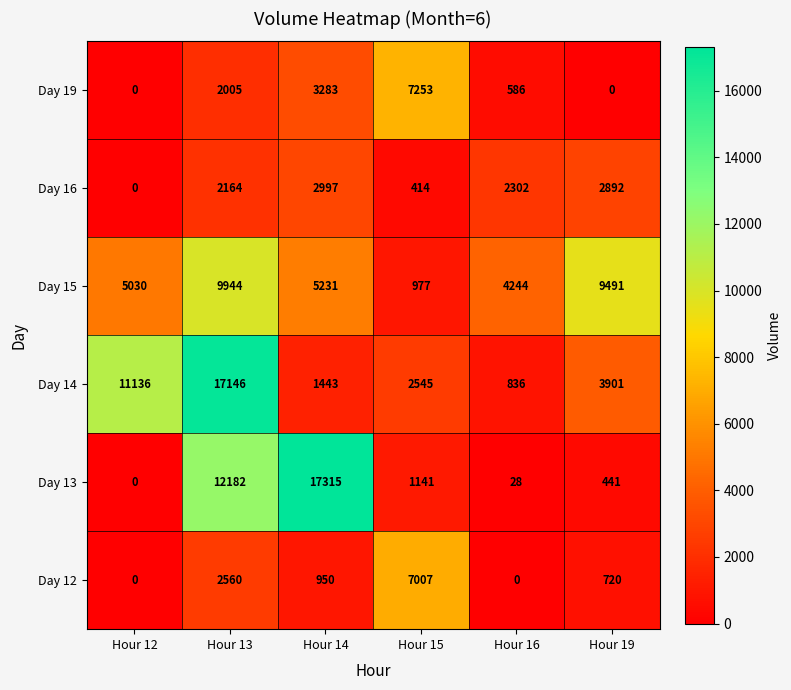

At which label does Day 16 first exceed 2302?

Hour 14